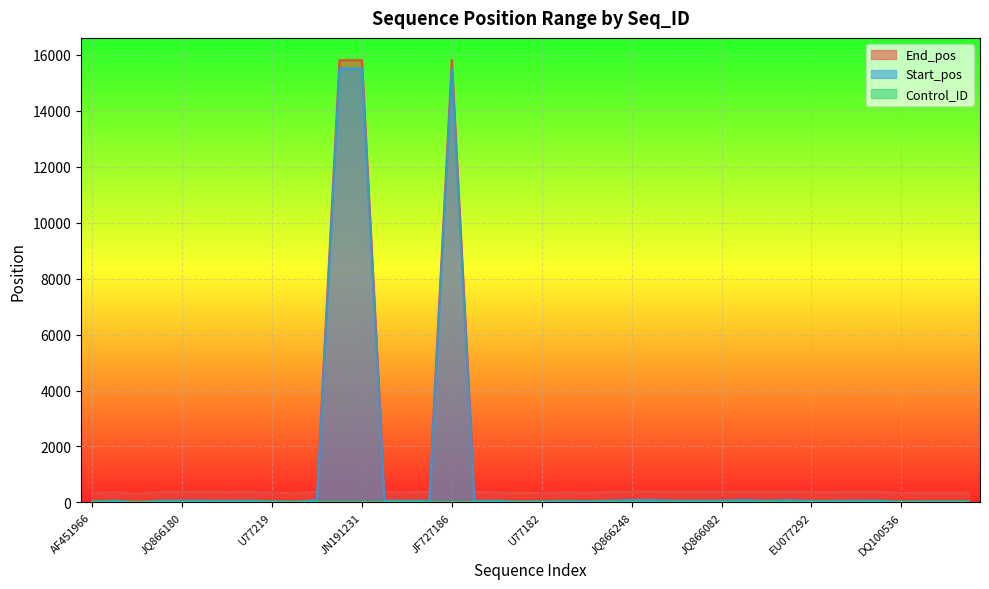

What is the difference between the second highest and second lowest values in the End_pos series?

15477